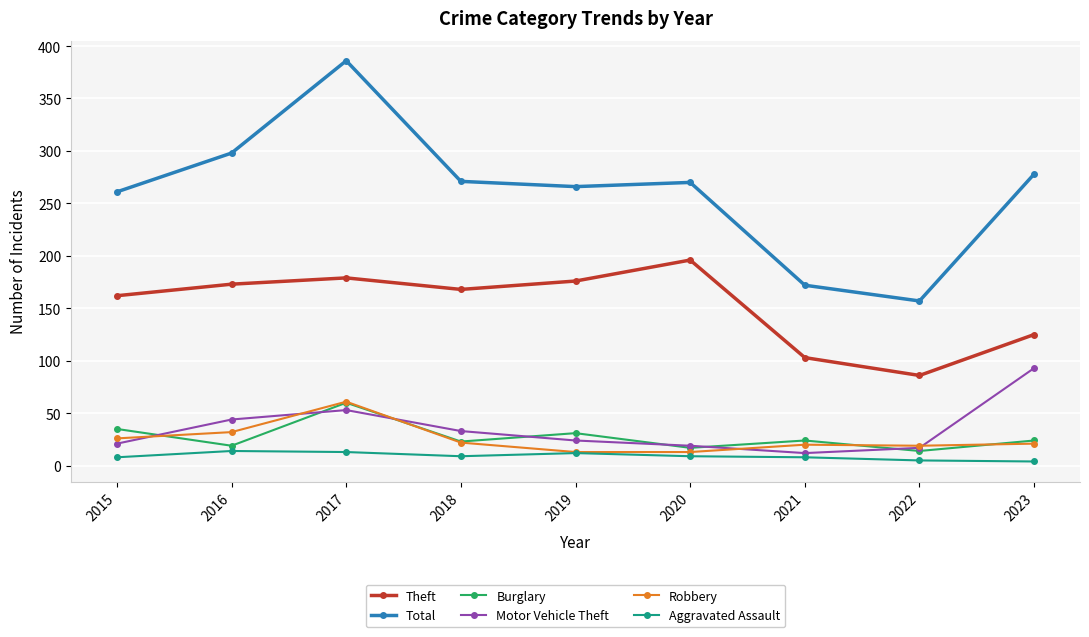

True or false: Theft and Motor Vehicle Theft cross at least once.

False